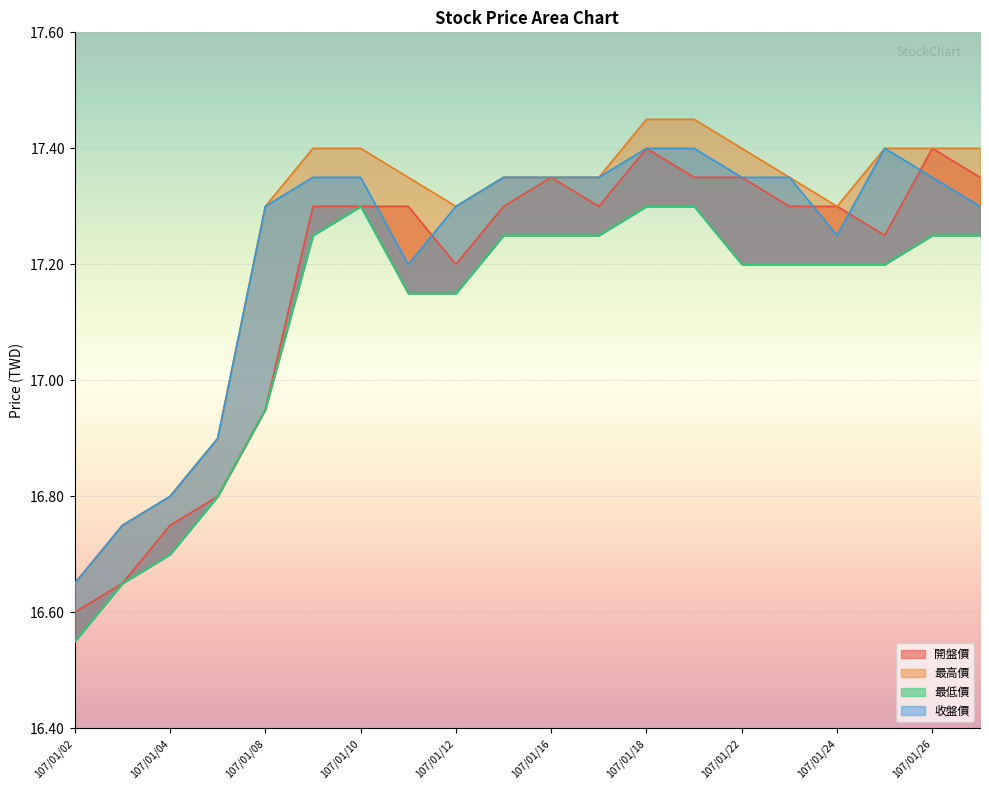

Is it true that 收盤價 equals 17.4 at 107/01/09?

True